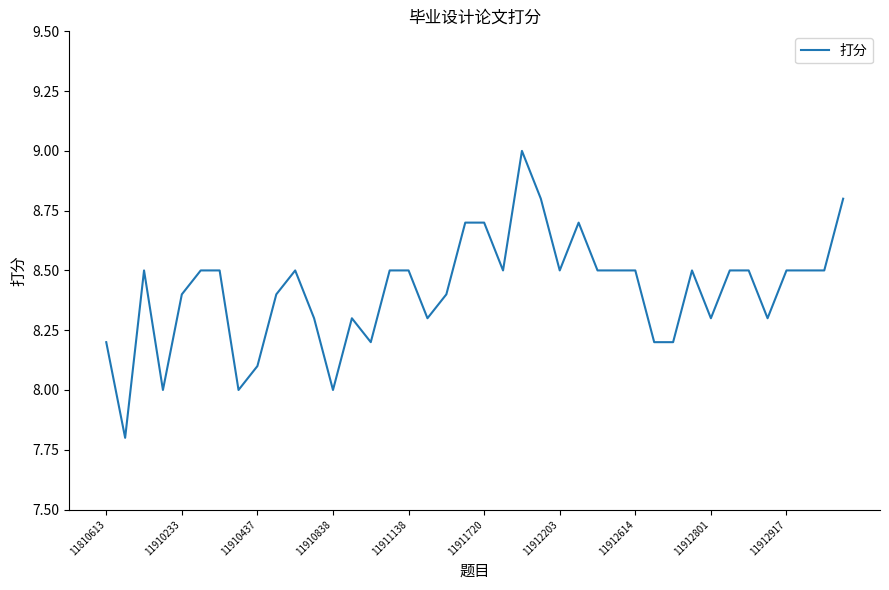

What is the maximum value shown in the chart?

9.0